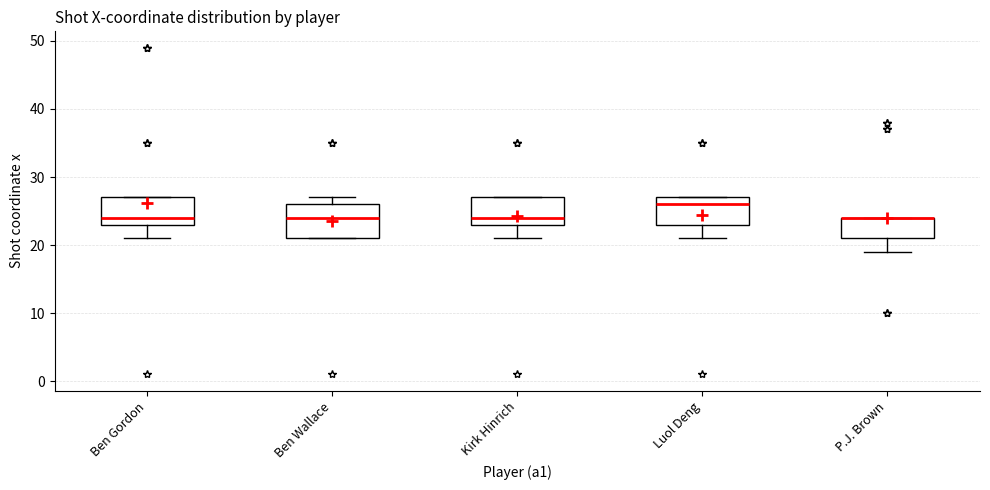

Comparing the boxes themselves (not the whiskers), which one is the tallest?

Ben Wallace